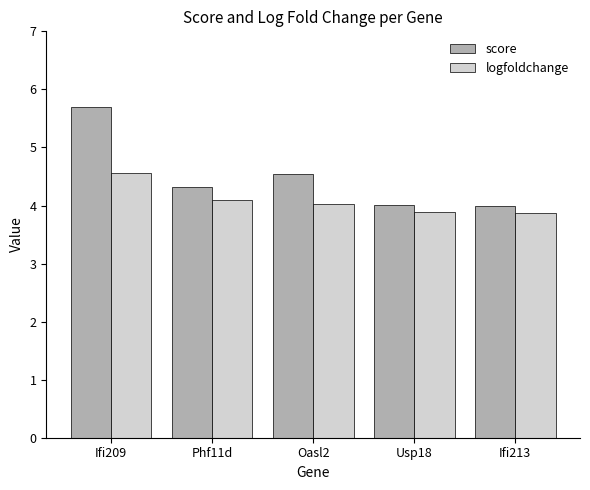

Is the value of score at Ifi209 greater than the value of logfoldchange at Oasl2?

Yes